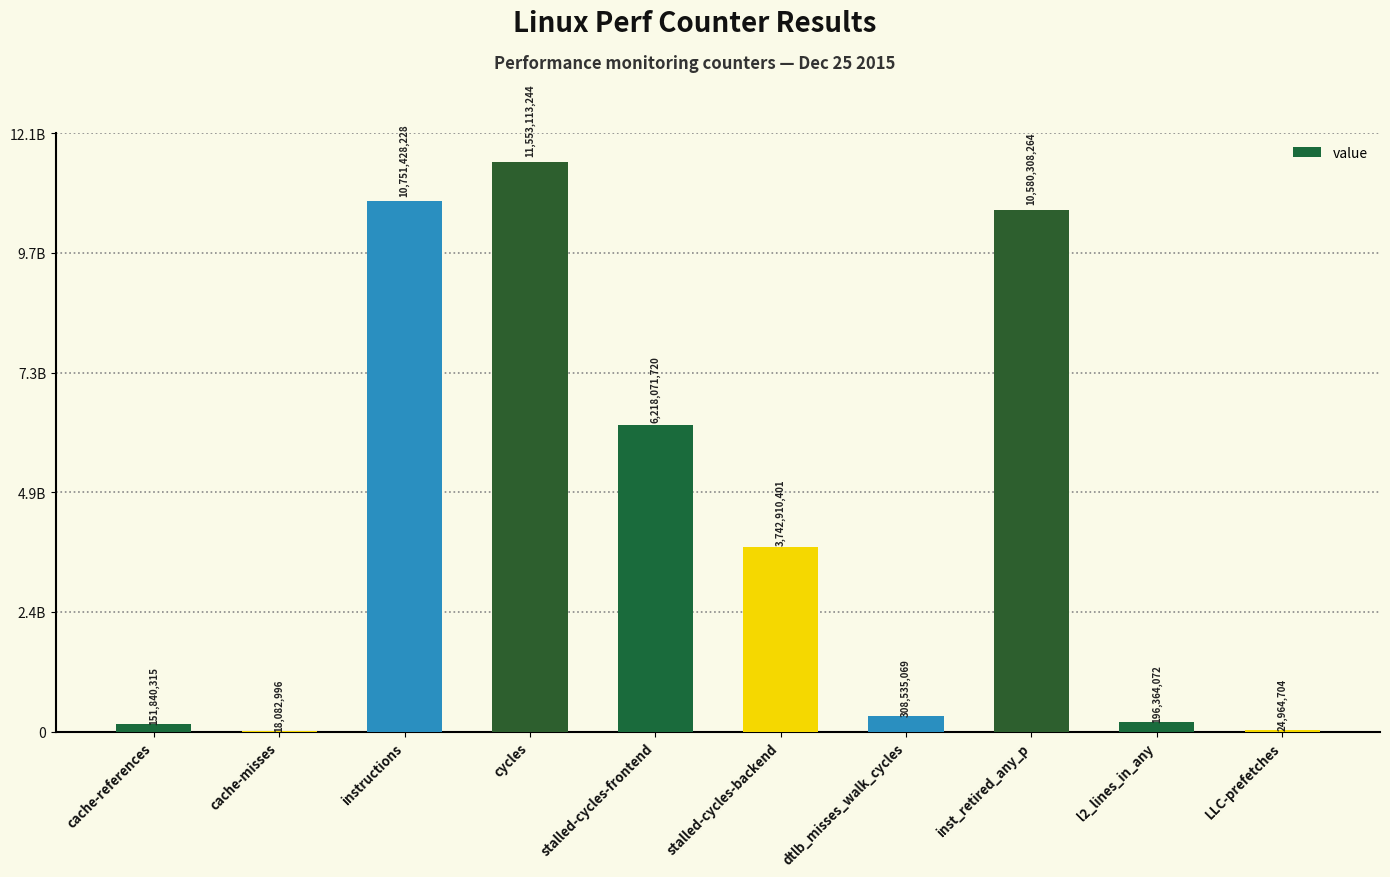

What is the label of the 8th bar from the right?

instructions